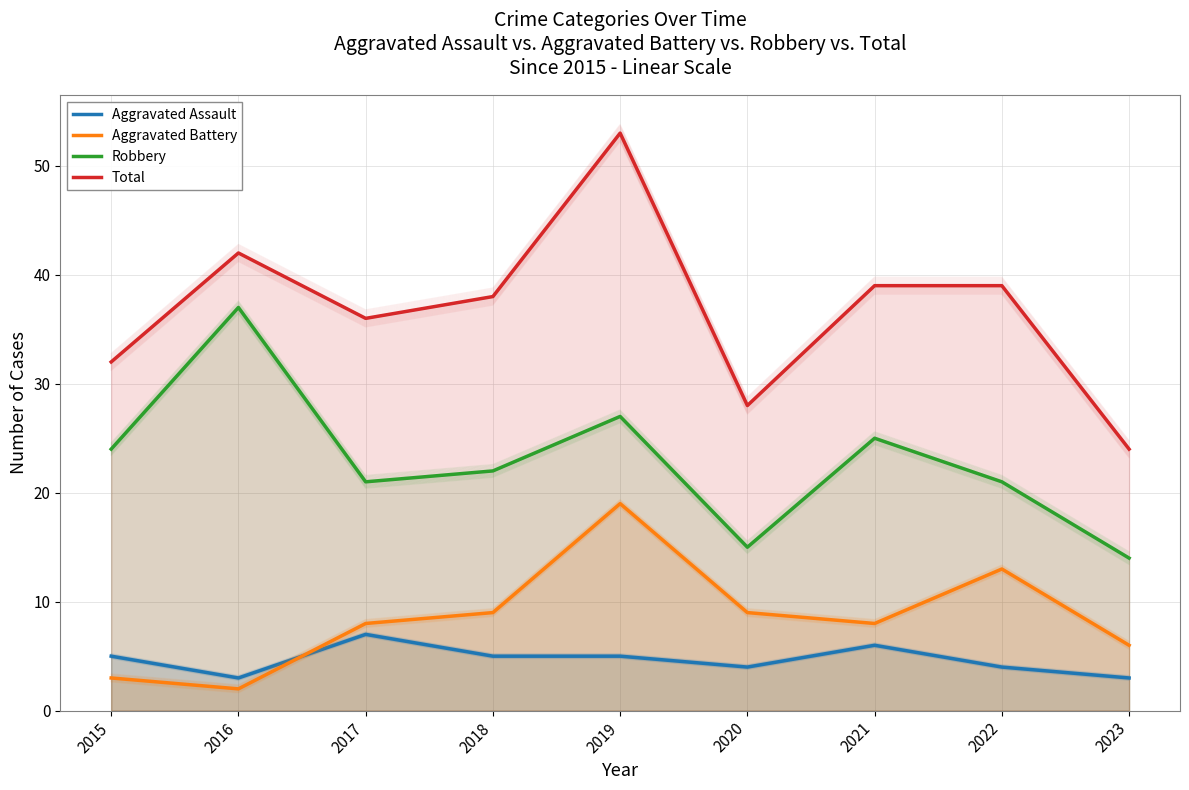

At which label does Total reach its minimum?

2023